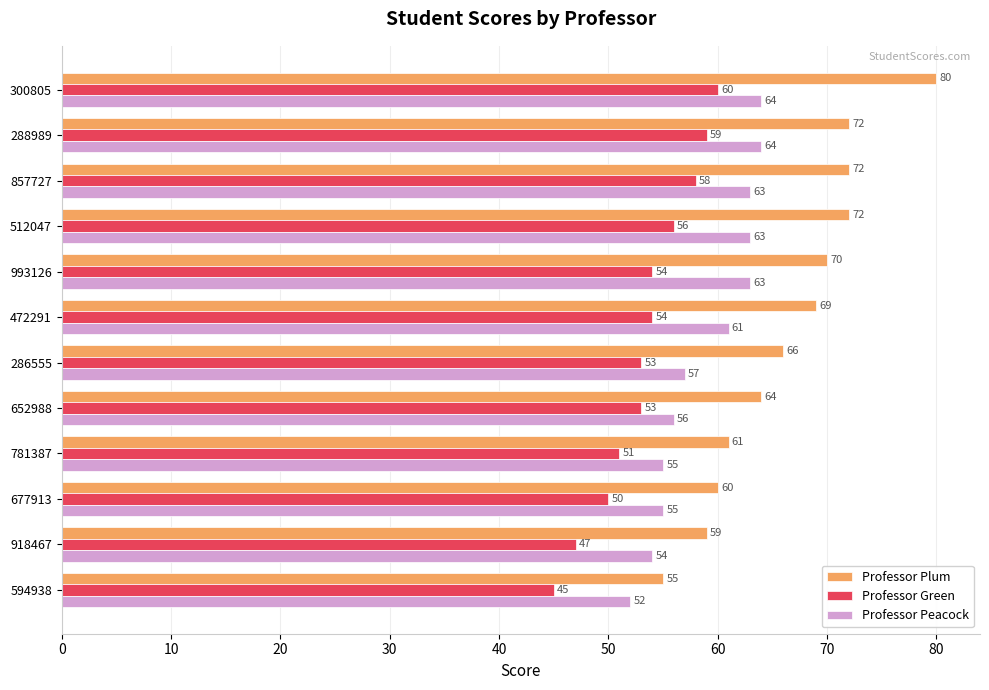

List the series in order of their peak value, lowest first.

Professor Green, Professor Peacock, Professor Plum